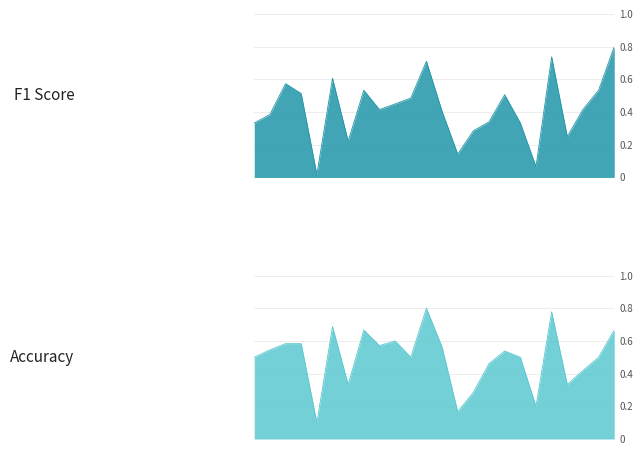

Count the number of data series in this chart.

2